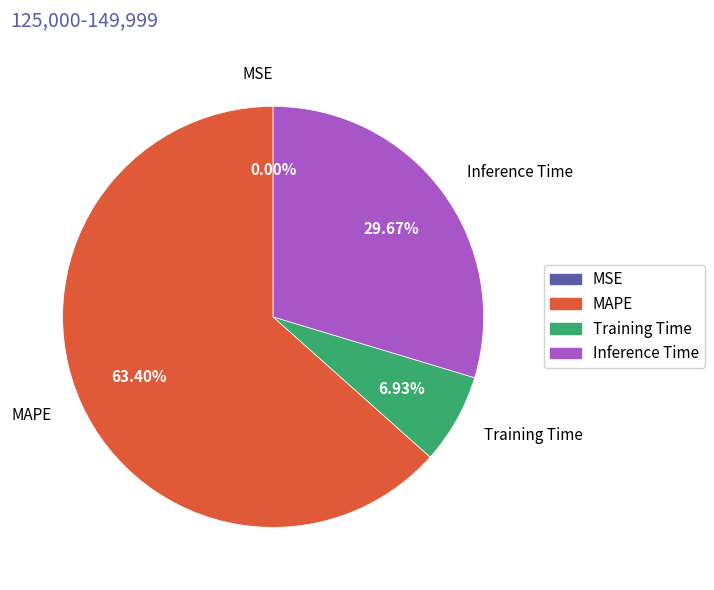

What percentage is the Inference Time slice, to the nearest percent?

30%